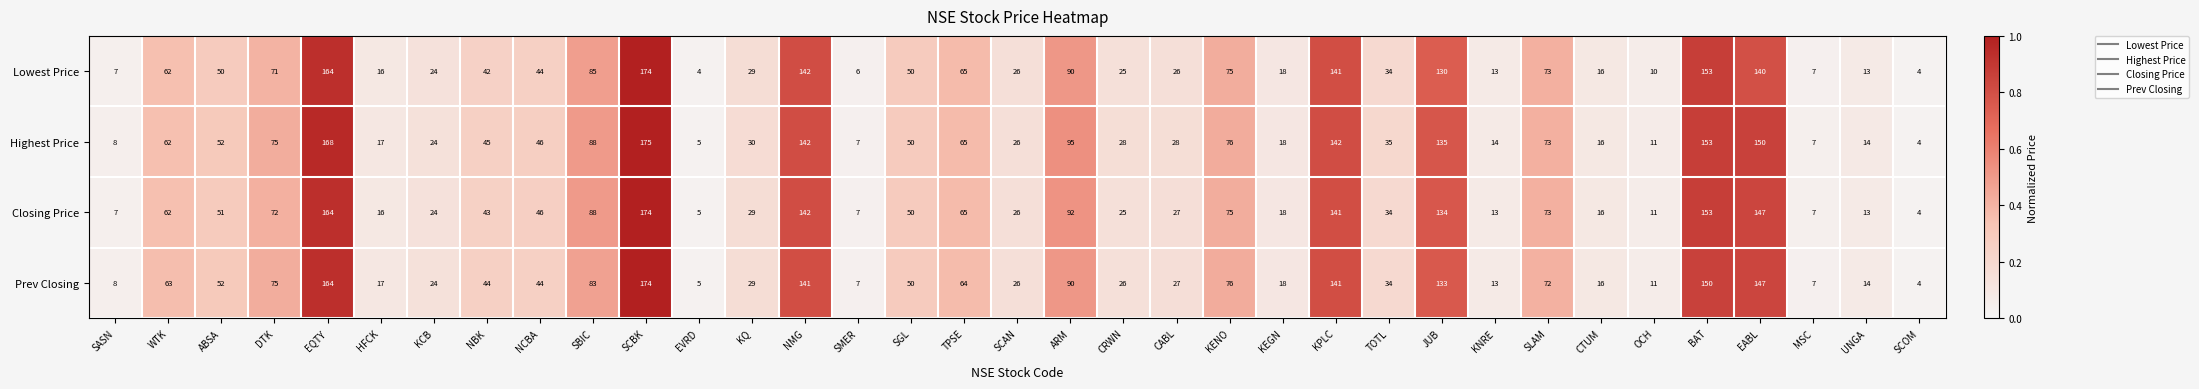

At which category is the sum across all series the highest?

SCBK